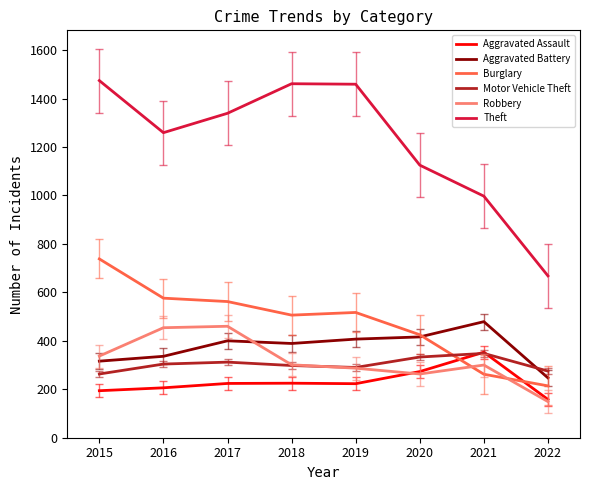

At which label is Theft closest to 1071?

2020